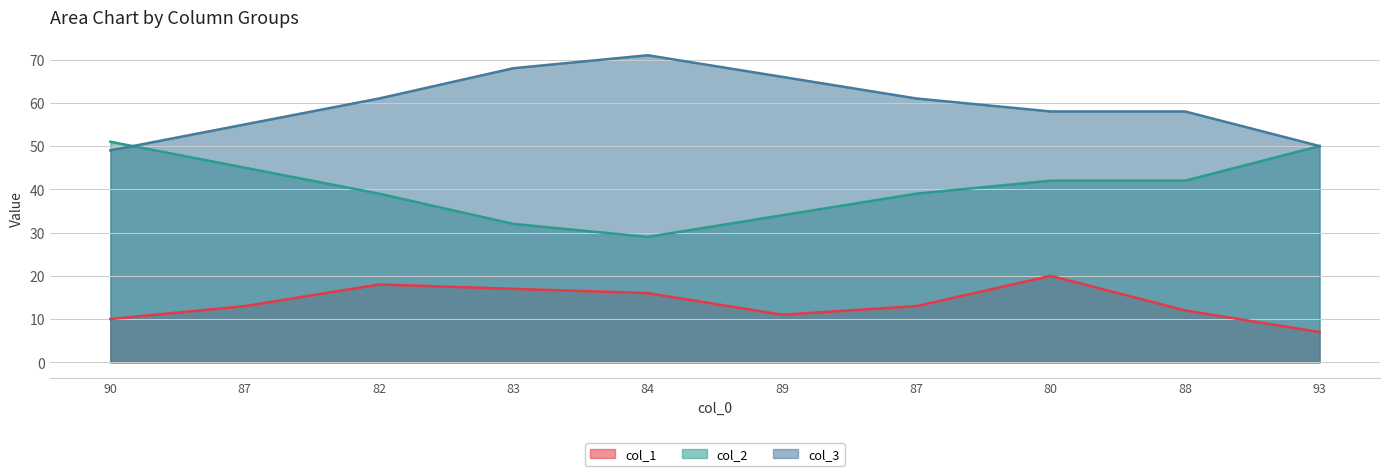

What is the label of the 7th point from the right?

83